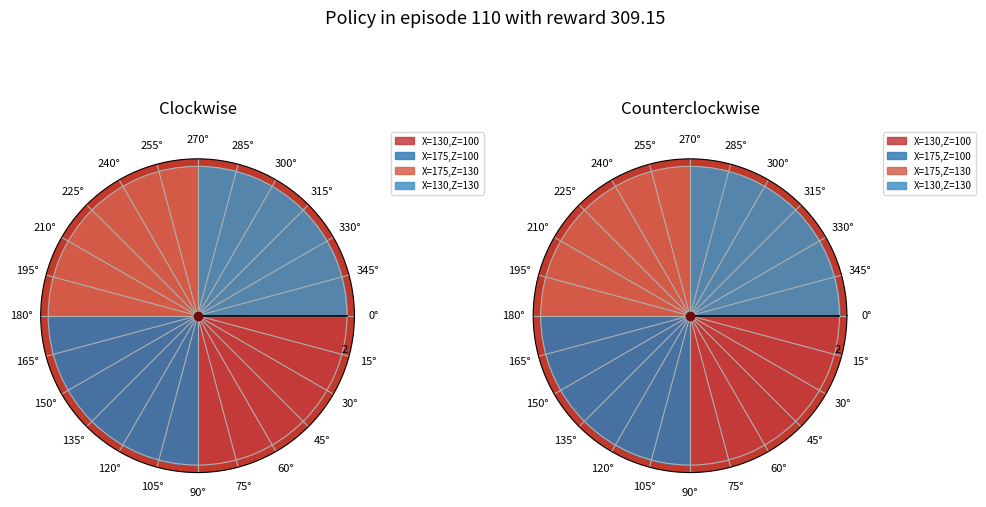

Is there a majority slice in this chart?

No